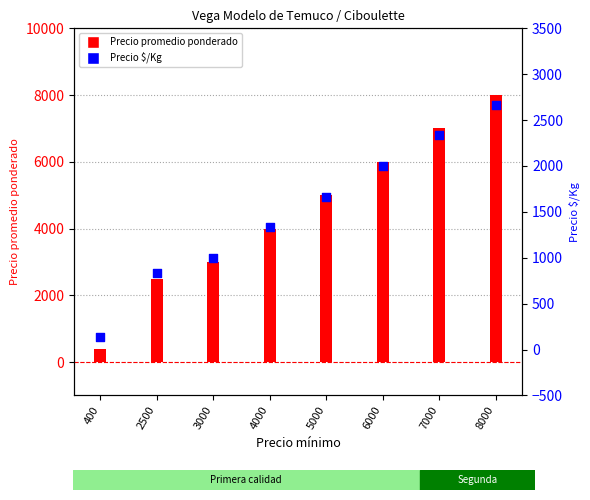

Which series contains the highest Y value?

Precio promedio ponderado